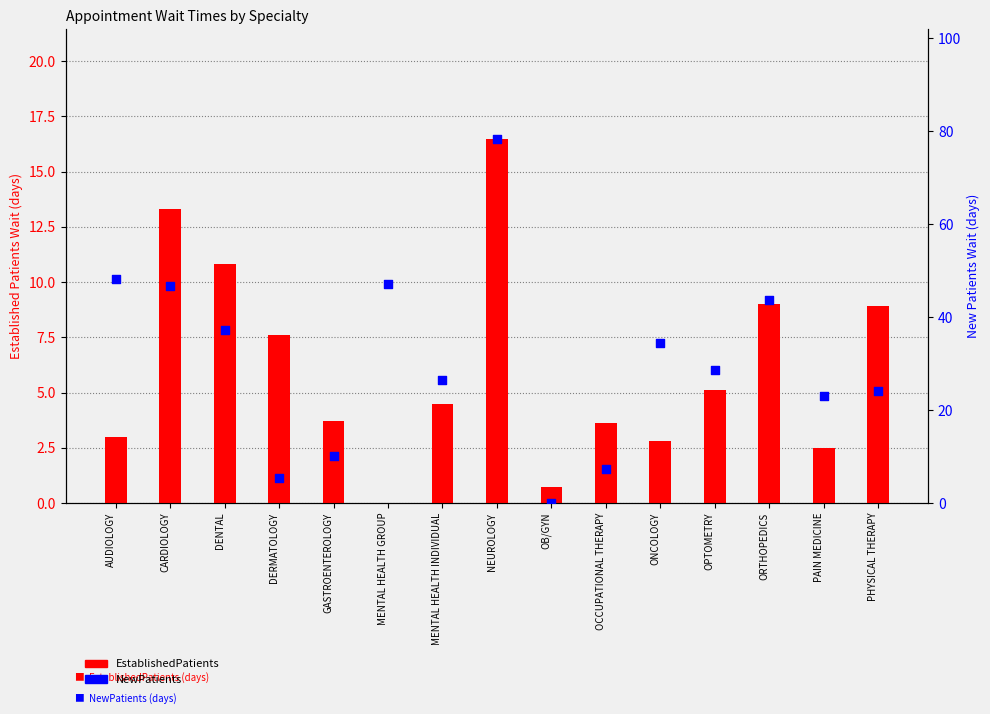

Is the value of NewPatients at OPTOMETRY greater than the value of EstablishedPatients at OPTOMETRY?

Yes